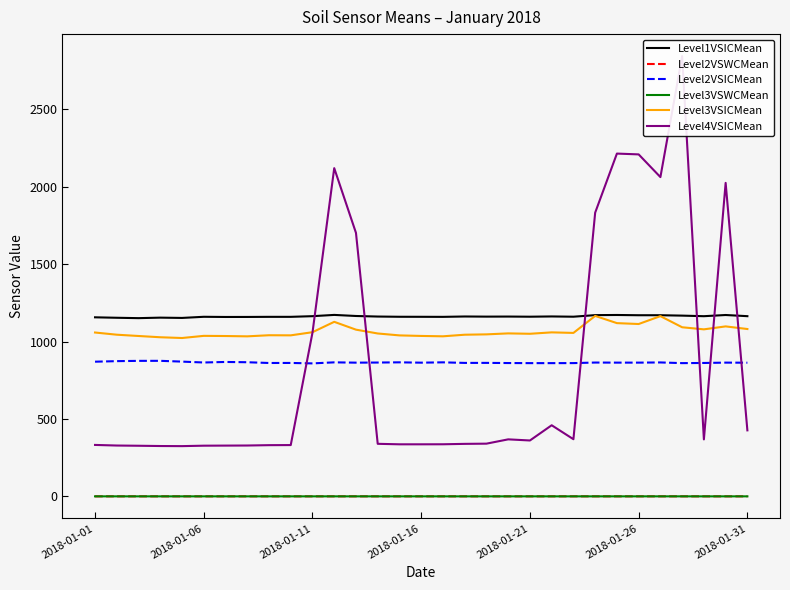

What is the average value of the Level2VSICMean series?

865.1